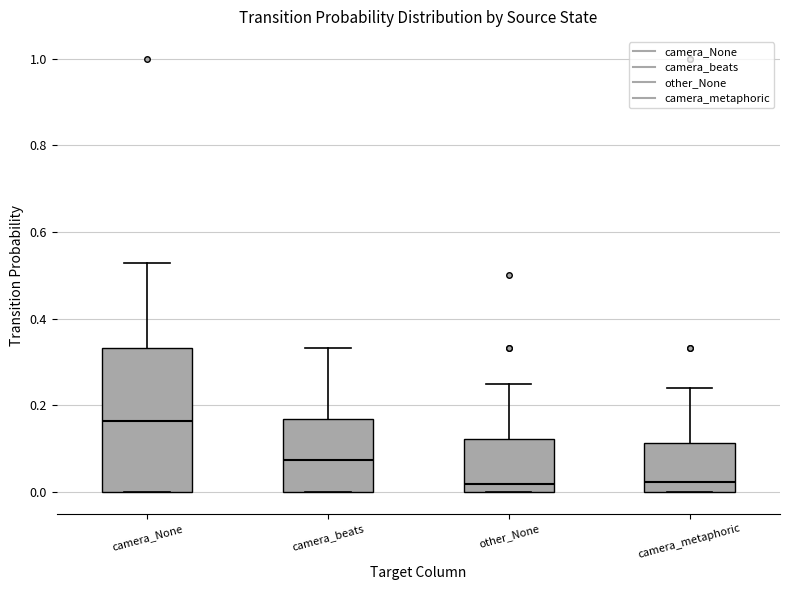

Reading left to right, read every box against the y-axis: the position of its median line, the range the box covers, and the ends of its whiskers. The values are not printed on the chart, so give them approximately, as read against the axis.

camera_None: median 0.16, box 0.00 to 0.34, whiskers 0.00 to 0.52
camera_beats: median 0.08, box 0.00 to 0.16, whiskers 0.00 to 0.34
other_None: median 0.02, box 0.00 to 0.12, whiskers 0.00 to 0.26
camera_metaphoric: median 0.02, box 0.00 to 0.12, whiskers 0.00 to 0.24